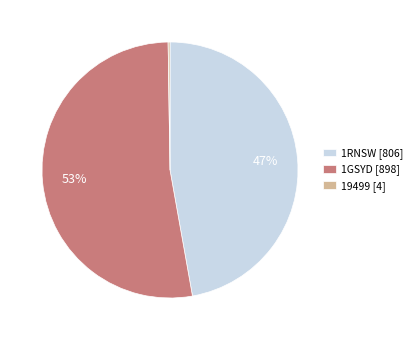

To the nearest percent, what is the combined percentage of 1GSYD [898] and 1RNSW [806]?

100%